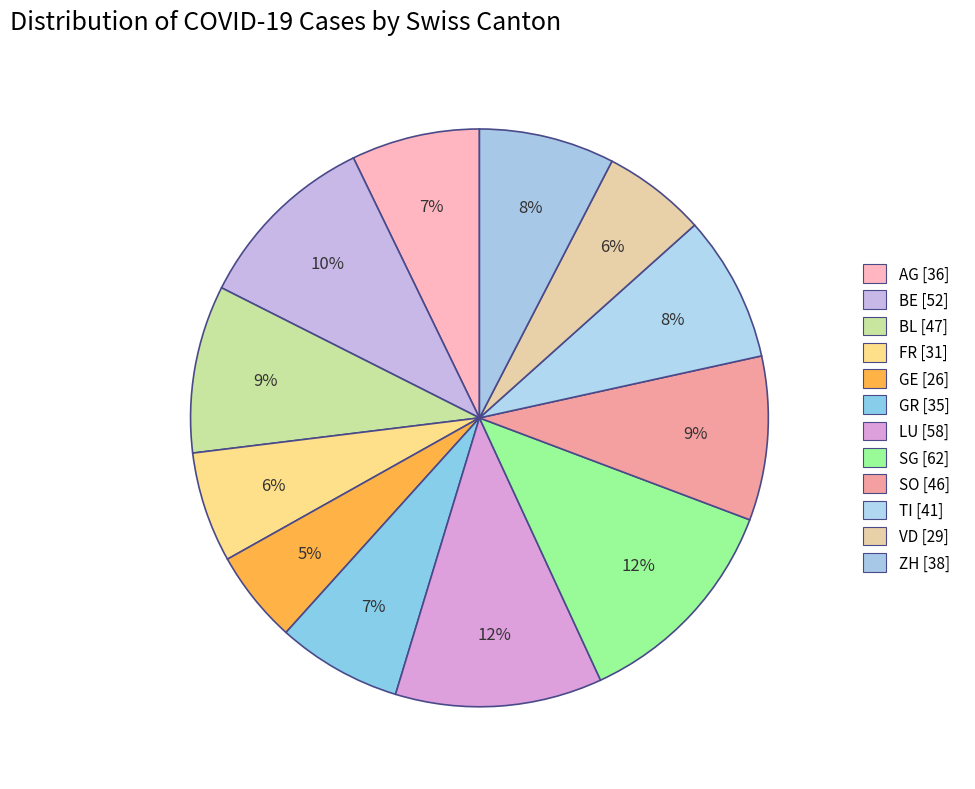

How many slices are in this pie chart?

12